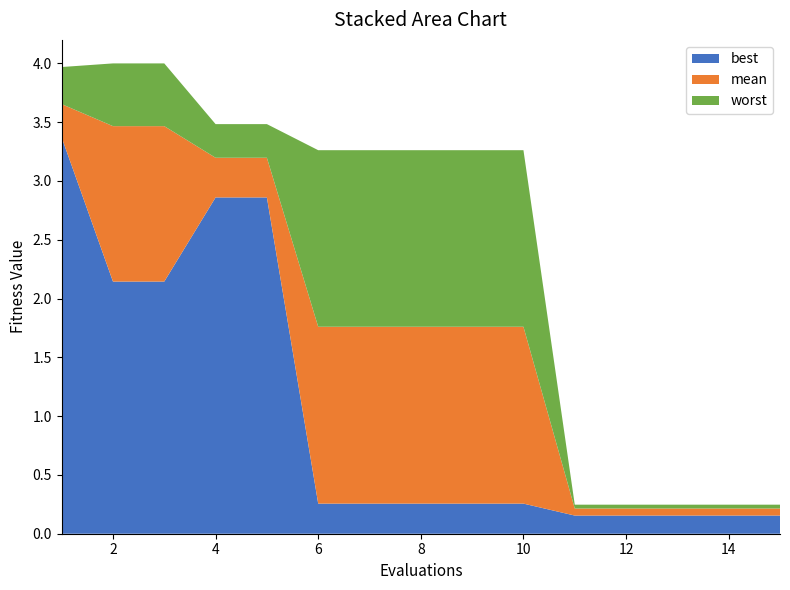

Reading left to right, what are all the values shown in this chart?

best: 3.4	2.1	2.1	2.9	2.9	0.3	0.3	0.3	0.3	0.3	0.2	0.2	0.2	0.2	0.2
mean: 3.7	3.5	3.5	3.2	3.2	1.8	1.8	1.8	1.8	1.8	0.2	0.2	0.2	0.2	0.2
worst: 4.0	4.0	4.0	3.5	3.5	3.3	3.3	3.3	3.3	3.3	0.2	0.2	0.2	0.2	0.2